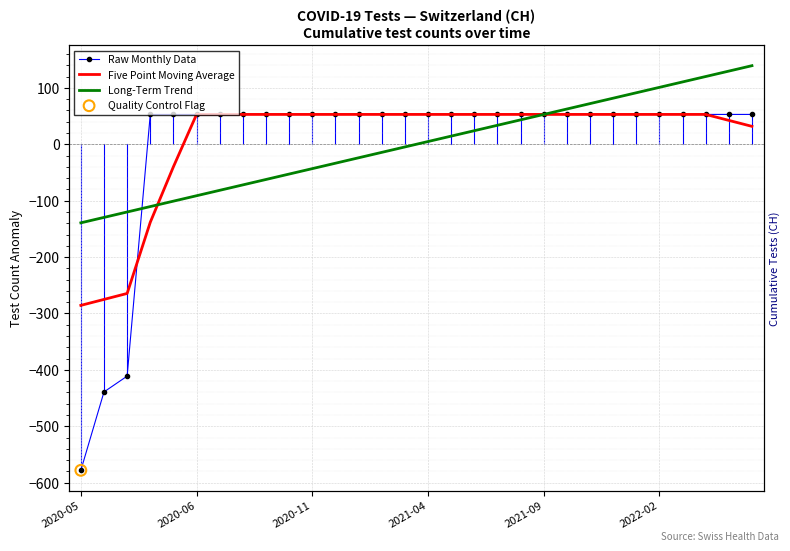

Which series contains the highest Y value?

Long-Term Trend